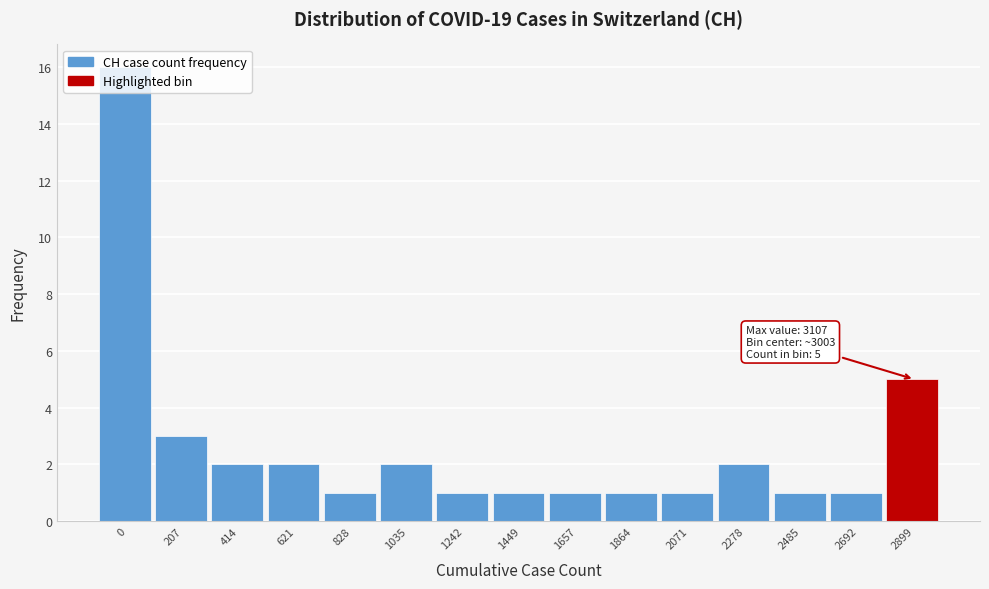

What is the ratio of the value at 2692 to the value at 207?

0.3